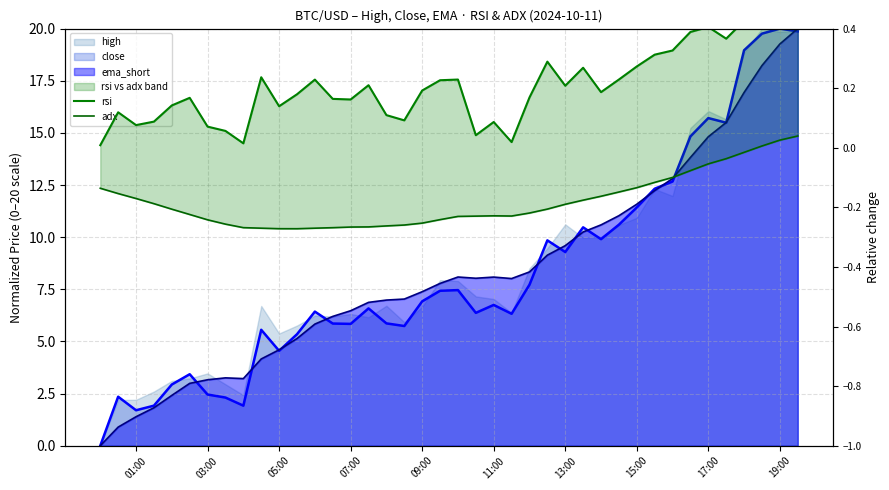

True or false: rsi and adx intersect in this chart.

False